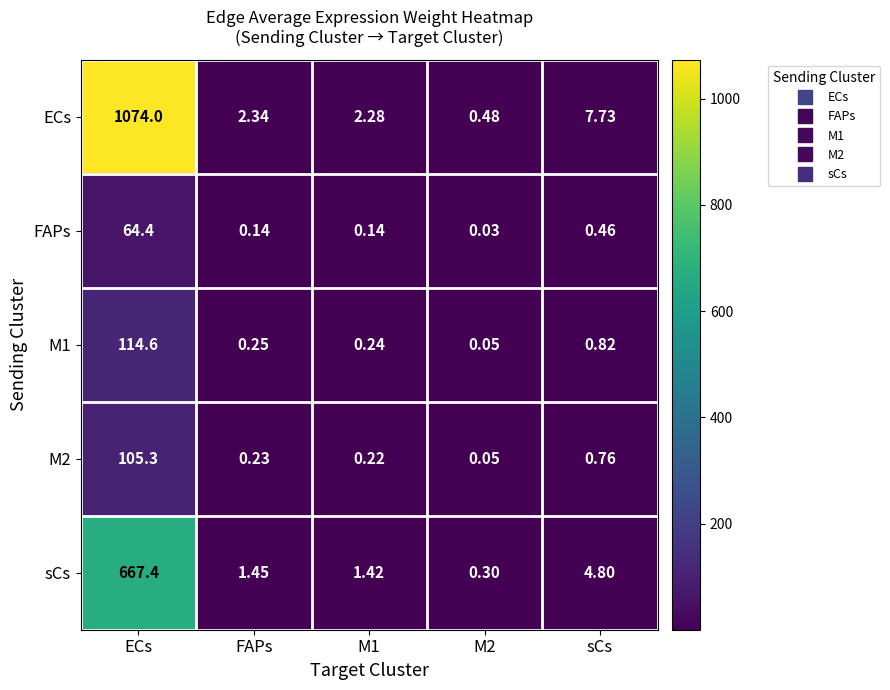

How many series are shown in this chart?

5